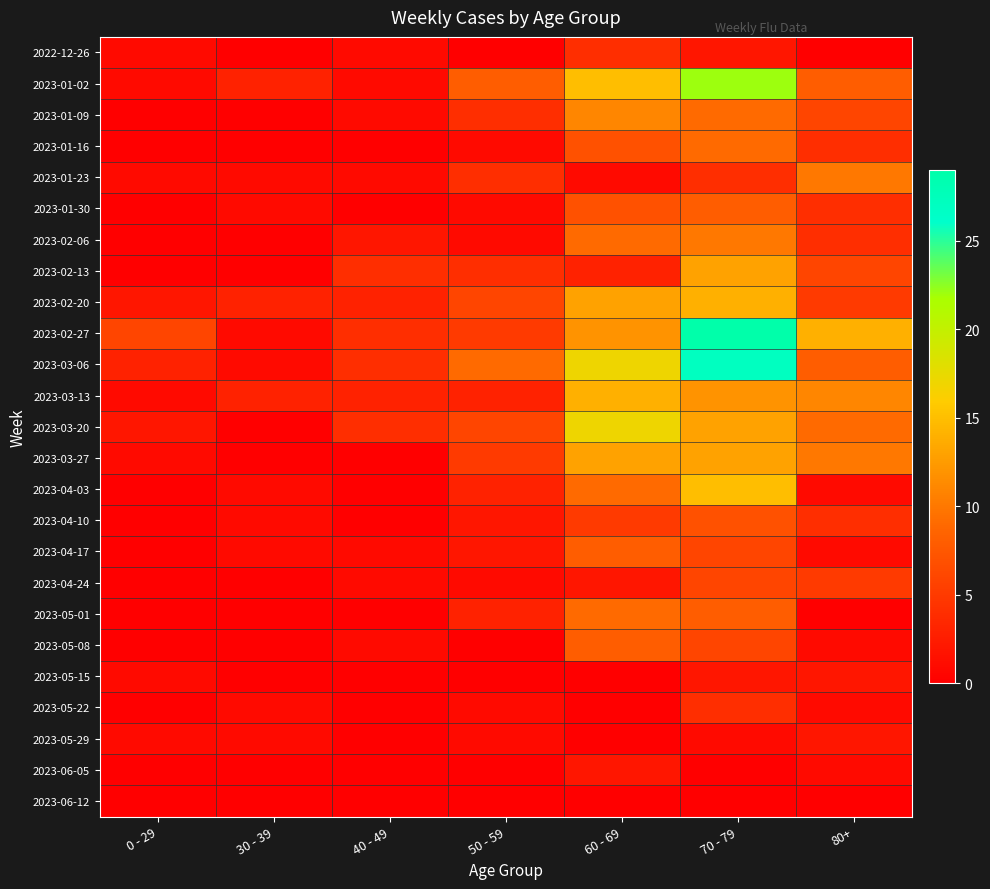

At which category does the chart reach its peak across all series?

70 - 79